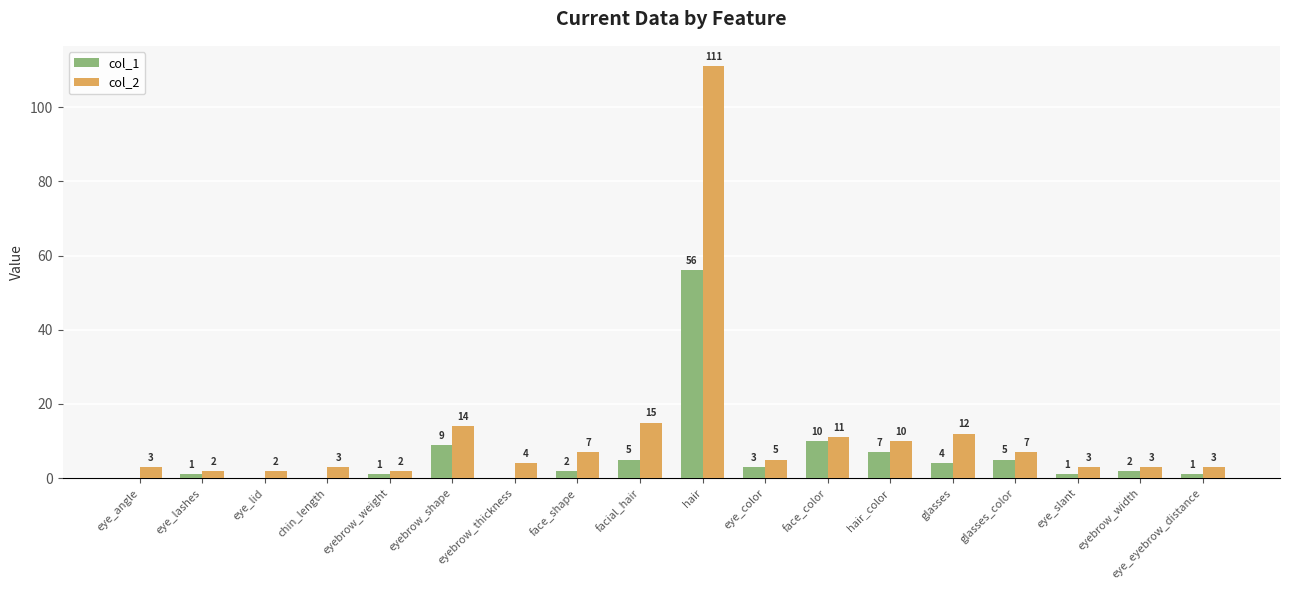

Where does the col_2 series first go above 5?

eyebrow_shape